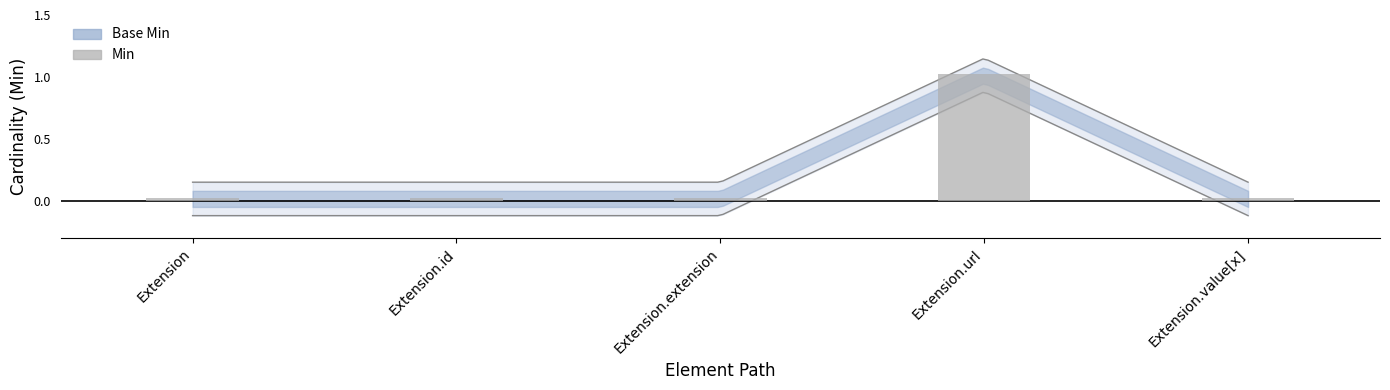

The chart shows a value of 0.0 at Extension.extension. True or false?

False